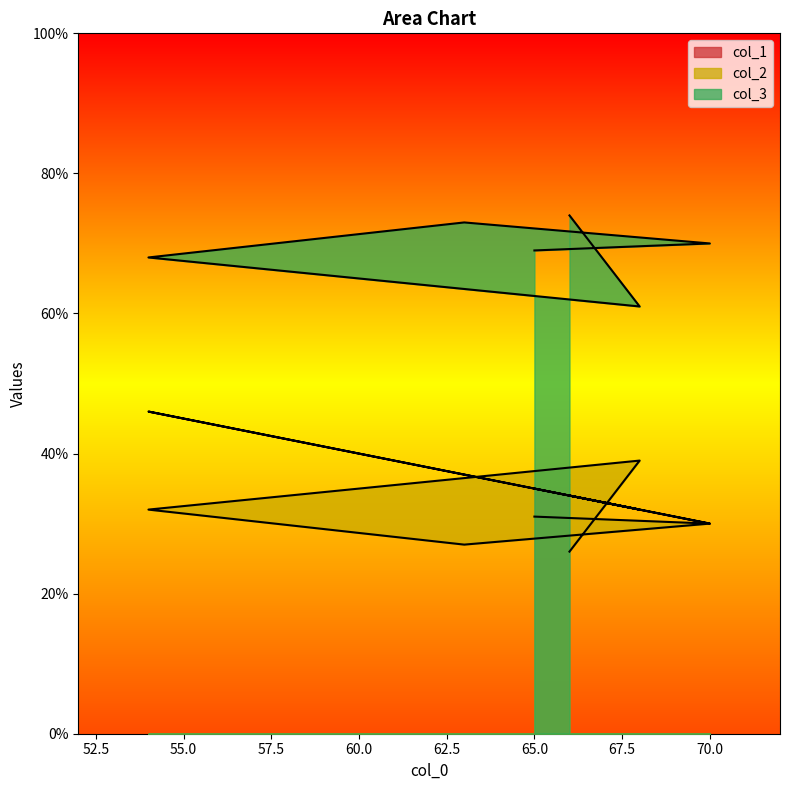

What are all the series names shown in the legend?

col_1, col_2, col_3